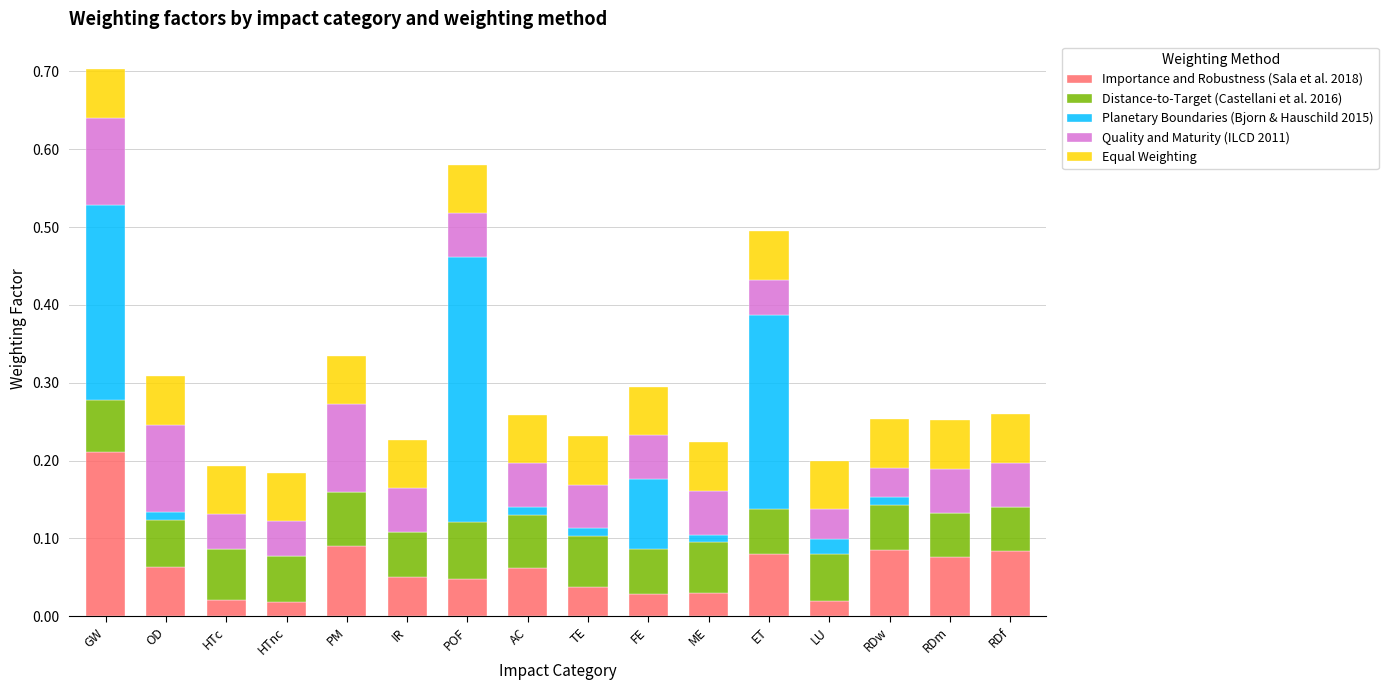

At which category is the sum across all series the highest?

GW